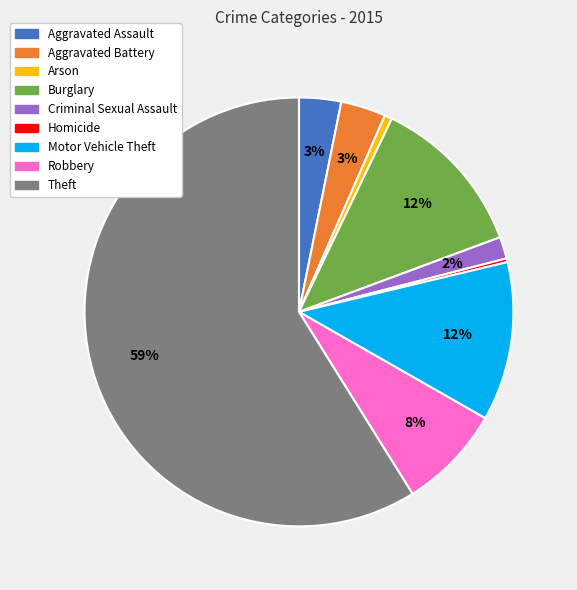

Is there a majority slice in this chart?

Yes